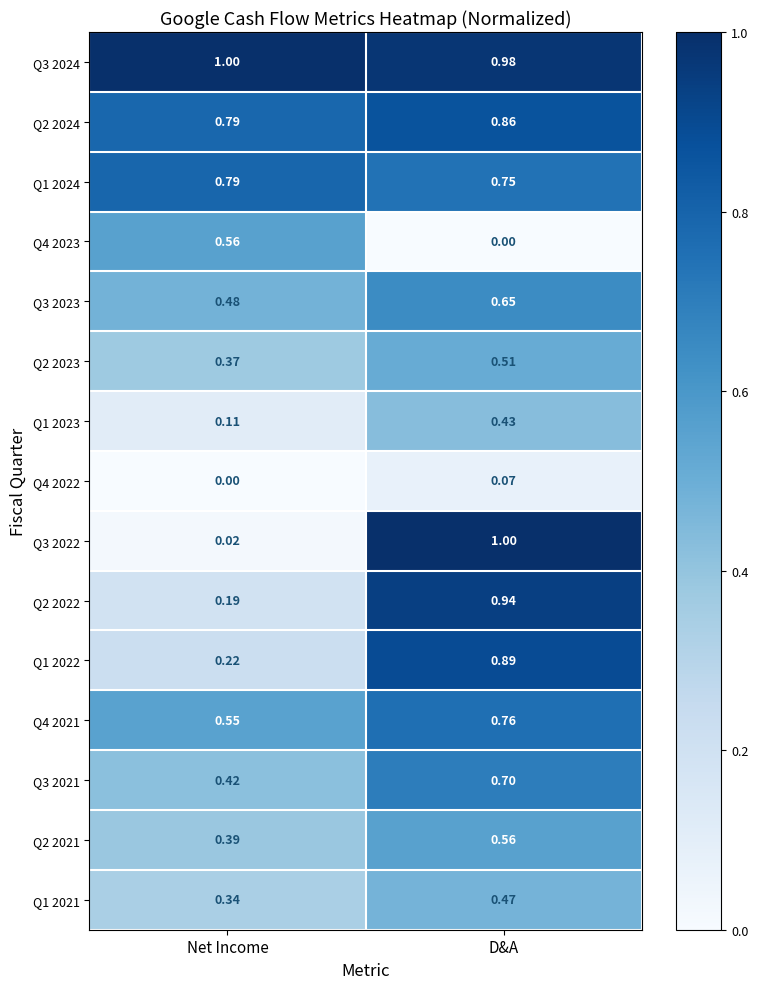

Which category has the highest value in the Q4 2022 series?

D&A